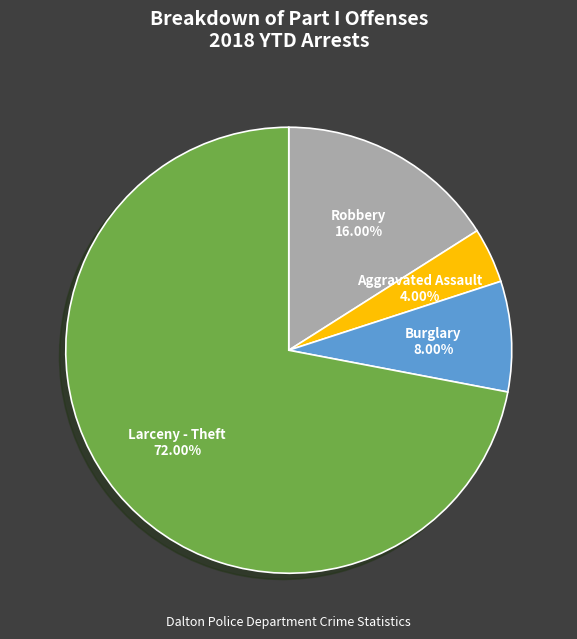

Is the sum of Aggravated Assault and Burglary greater than half?

No